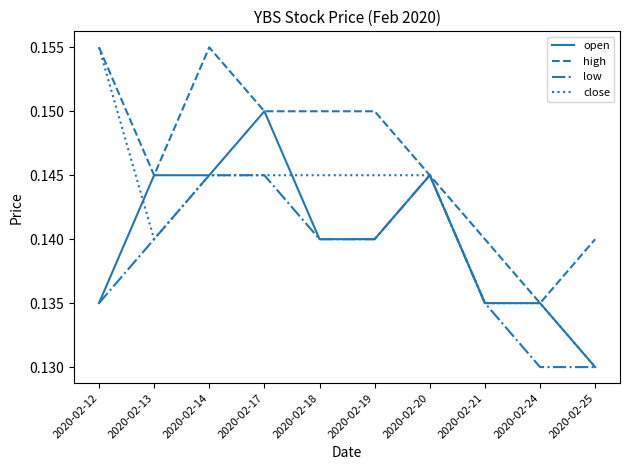

Count the number of data series in this chart.

4